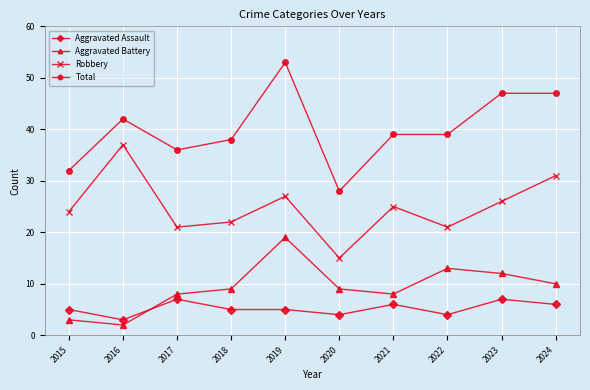

Read the Aggravated Assault value at 2024.

6